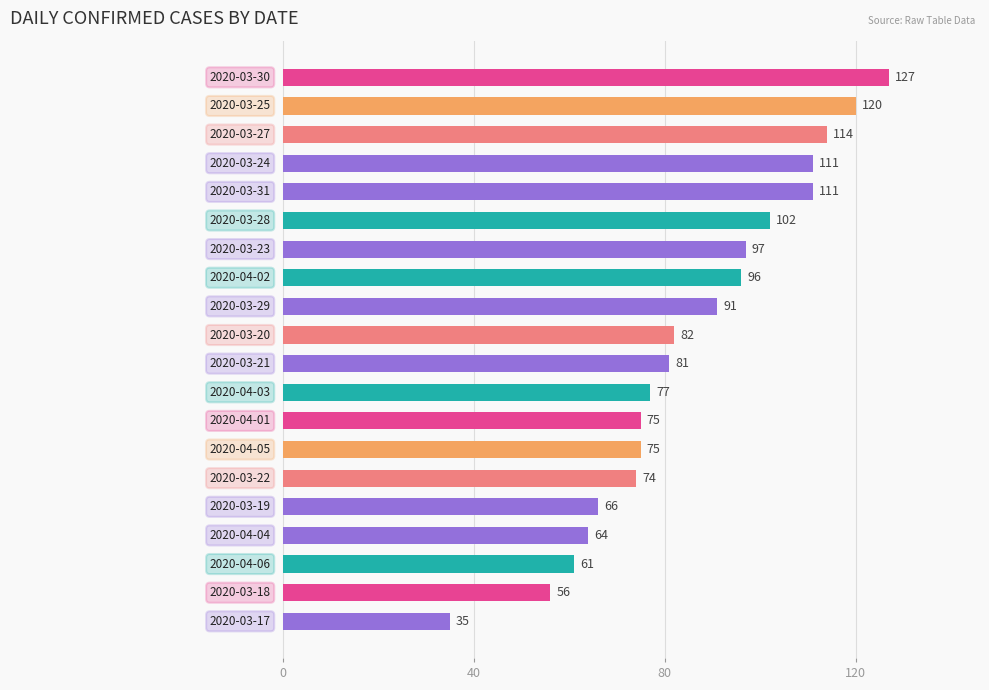

What is the maximum value shown in the chart?

127